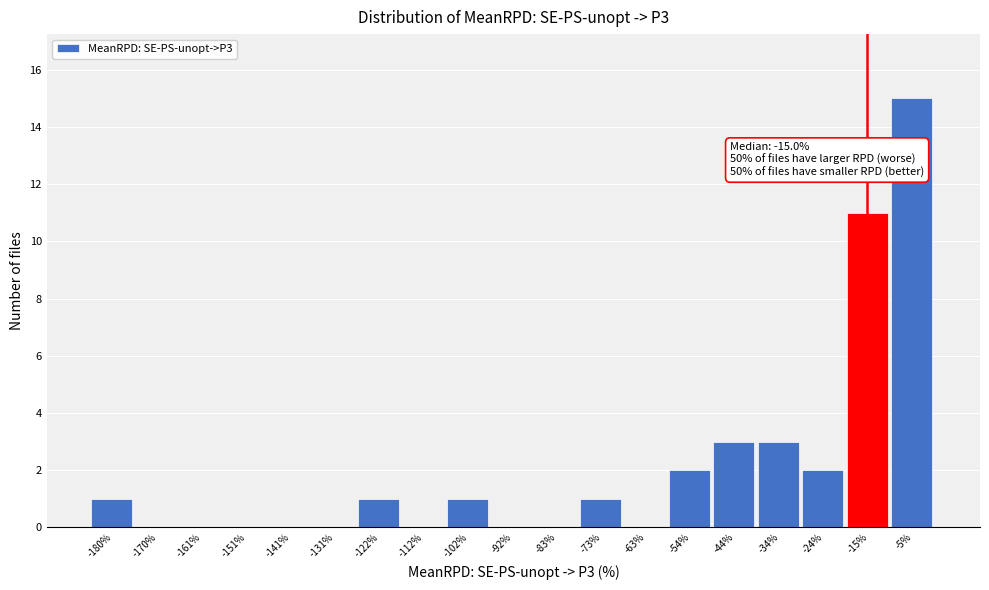

Over which range of the x-axis is the bar tallest?

-10 to 0